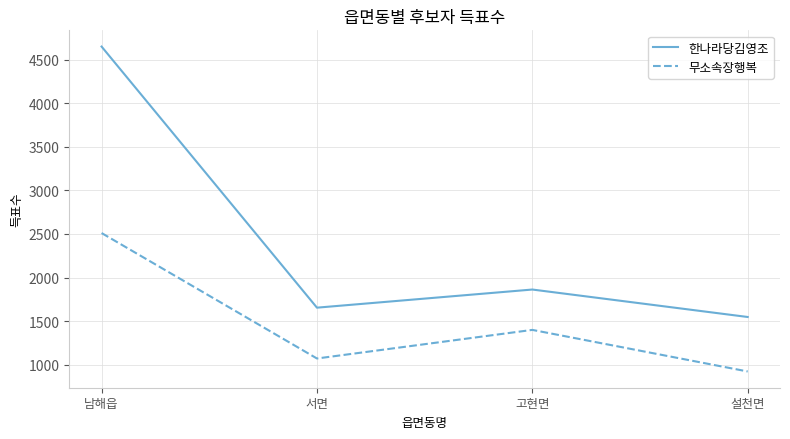

What are all the series names shown in the legend?

한나라당김영조, 무소속장행복